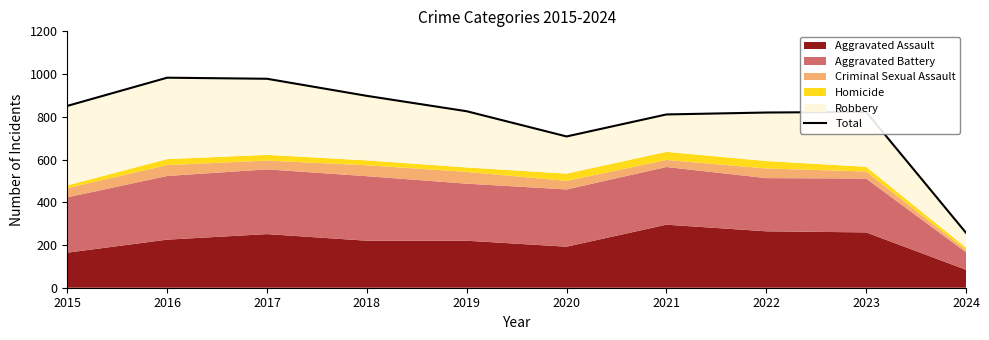

How many points are lower than both their immediate neighbors (excluding endpoints)?

1